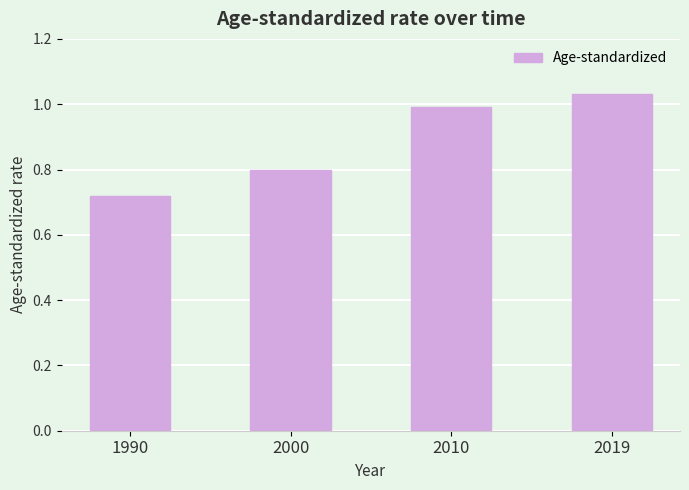

Count the number of categories in the chart.

4